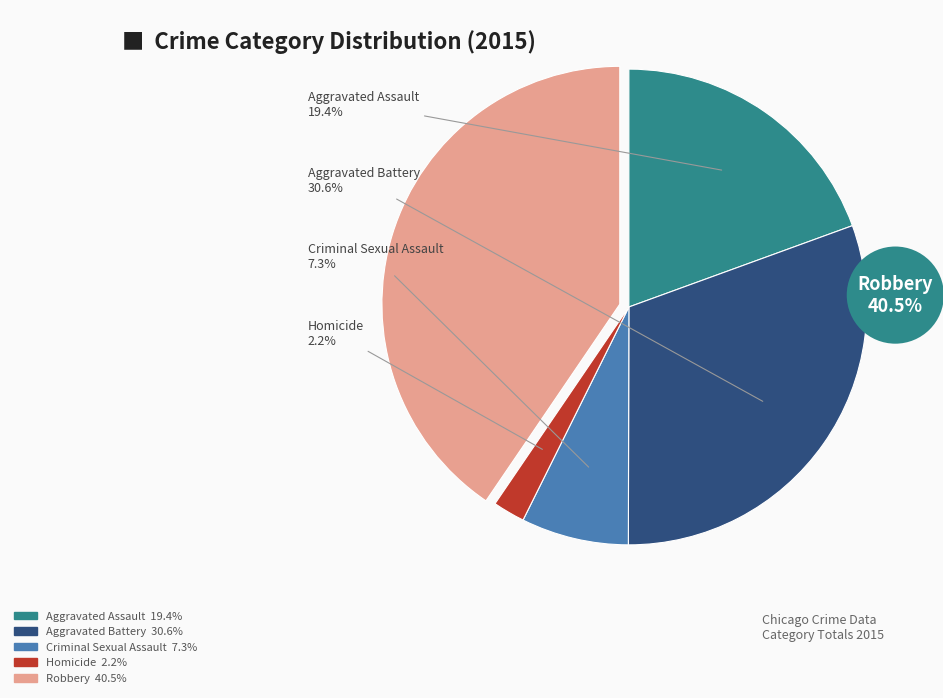

Does Criminal Sexual Assault account for over 50% of the chart?

No